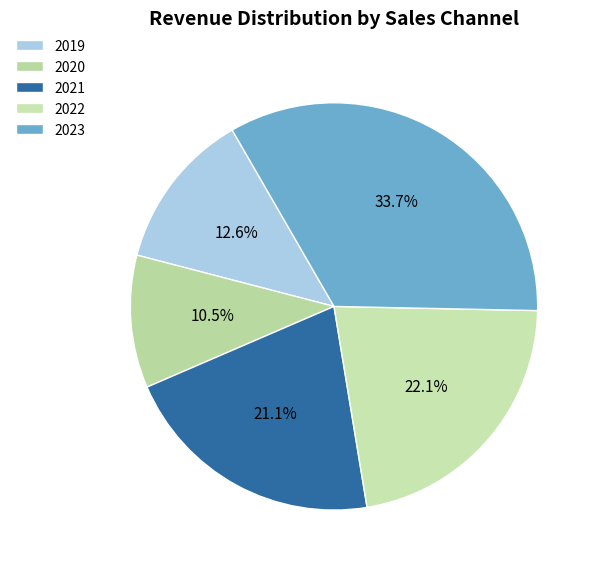

To the nearest percent, what portion does 2022 represent?

22%